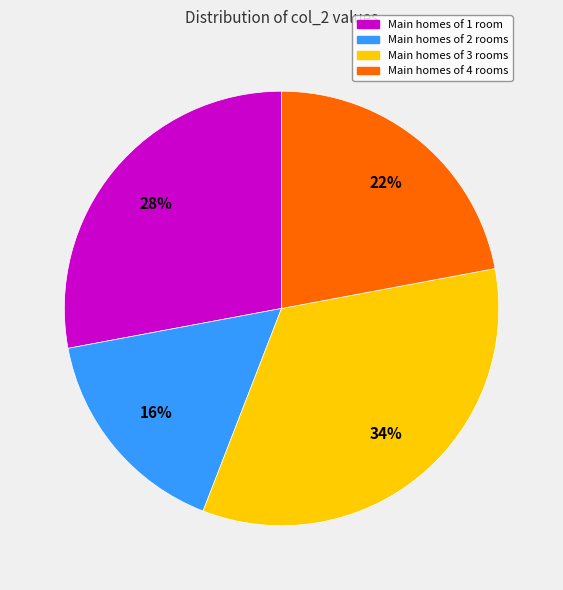

Does any single category account for the majority?

No